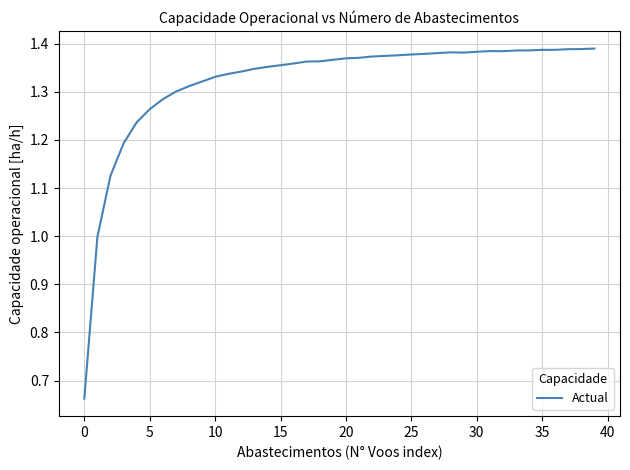

Which label corresponds to the largest value in the chart?

39